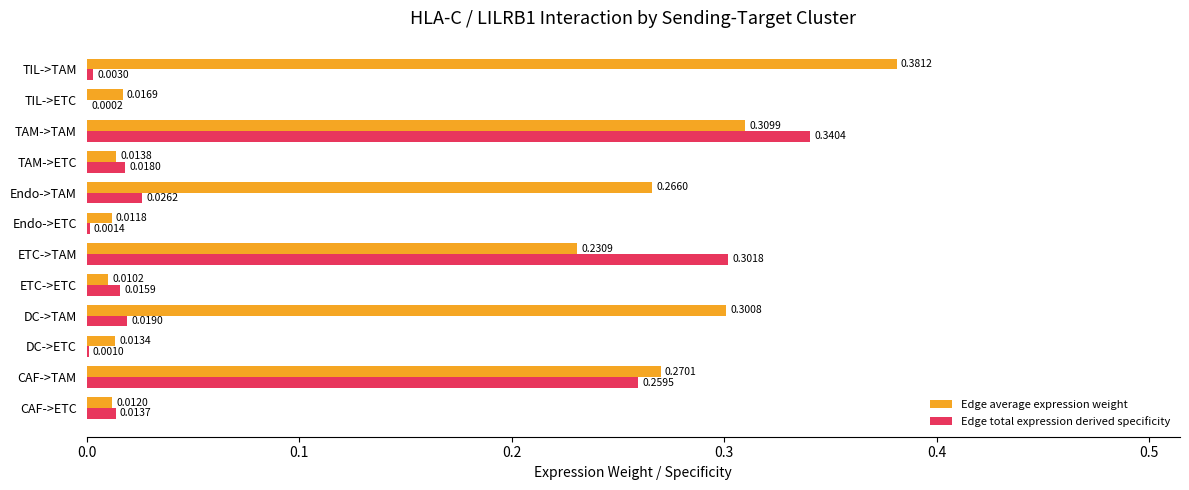

At which label is Edge total expression derived specificity closest to 0?

TIL->ETC